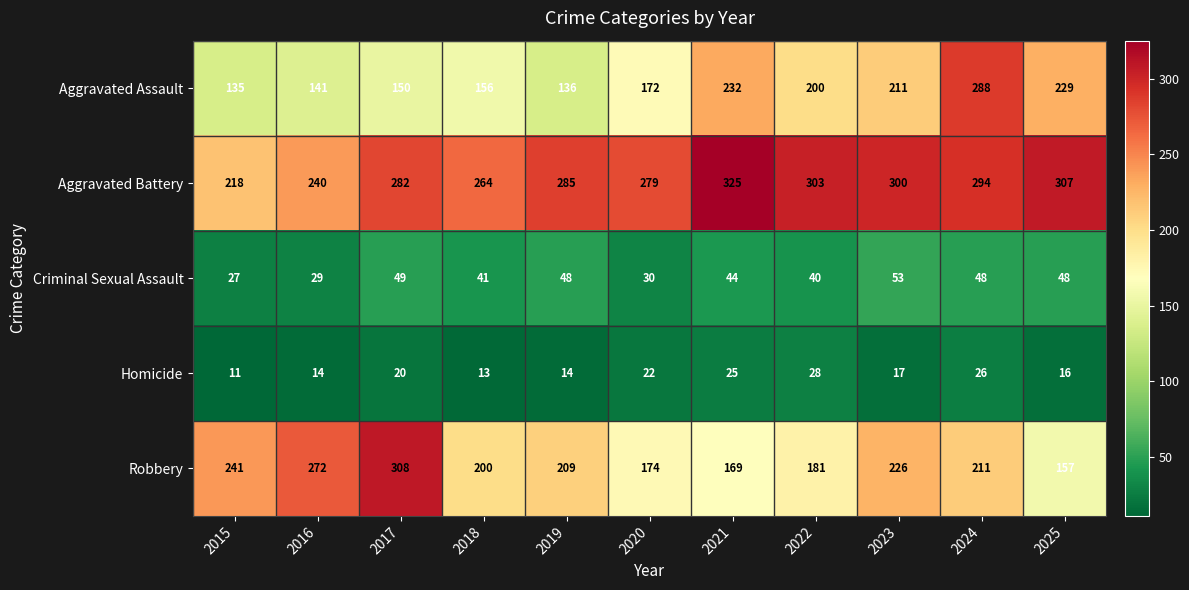

Count the number of data series in this chart.

5